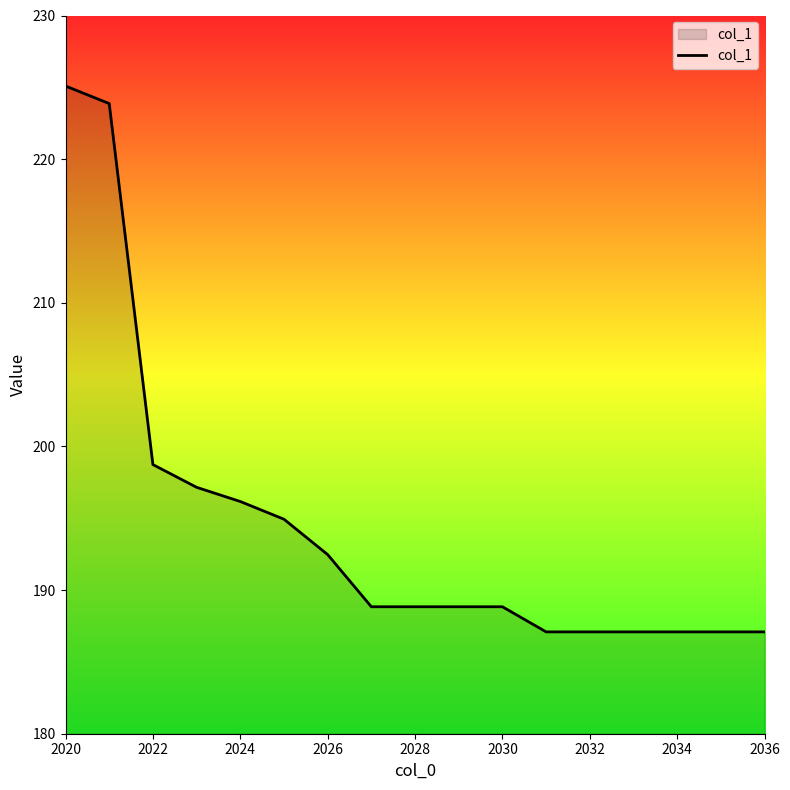

How many series are shown in this chart?

1